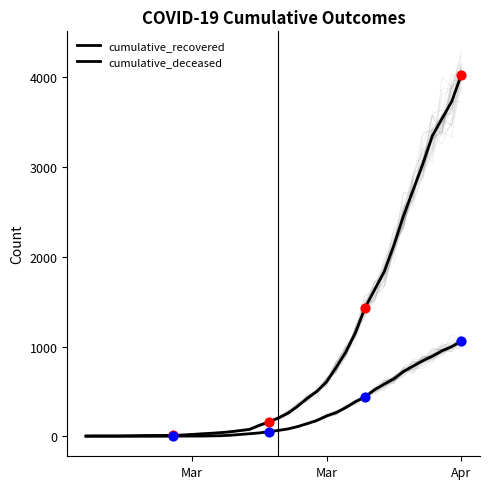

Which series contains the highest Y value?

cumulative_recovered